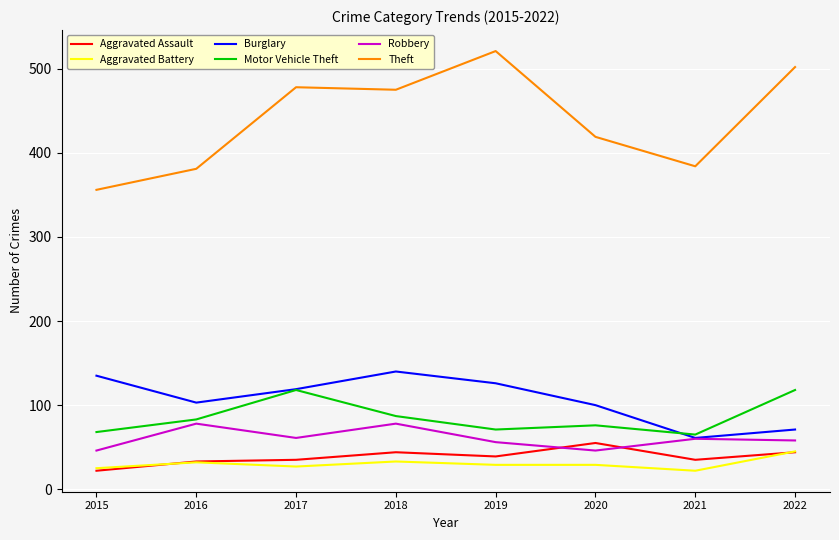

Read the Aggravated Assault value at 2020, to the nearest 10.

60